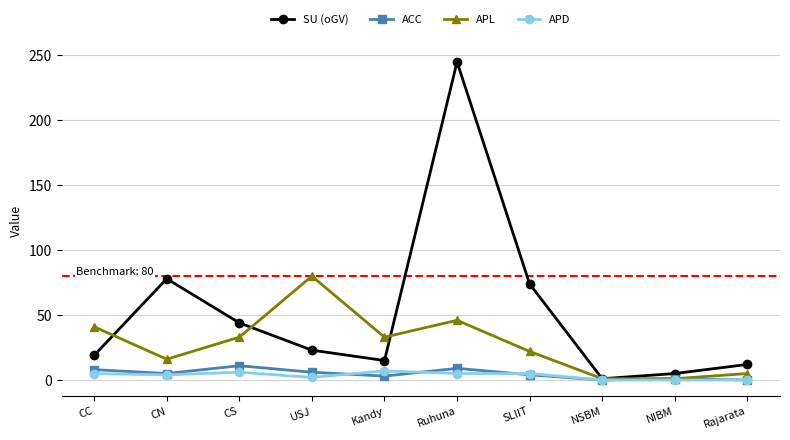

What is the label of the 3rd point from the left?

CS